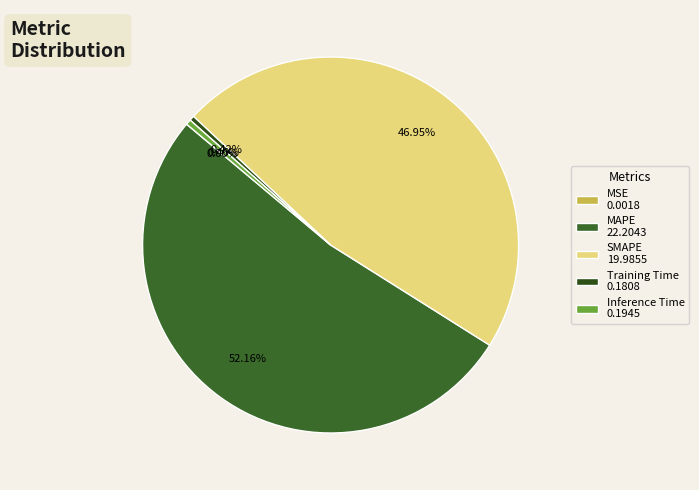

To the nearest percent, what portion does MAPE represent?

52%